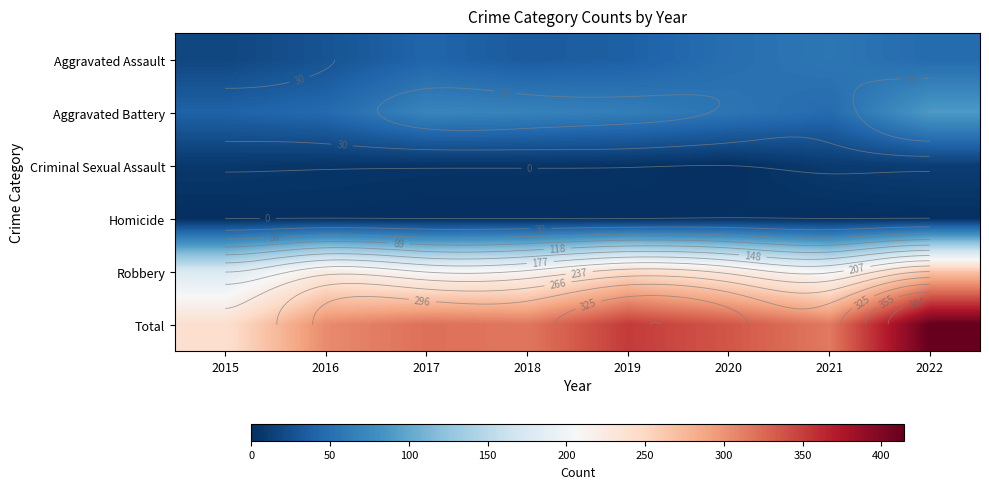

What value does the Aggravated Battery series have at 2016?

46